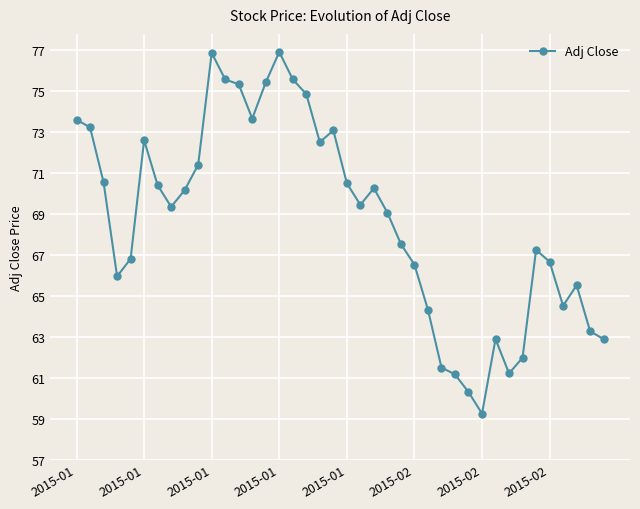

True or false: there are more than 0 points higher than both neighbors.

True